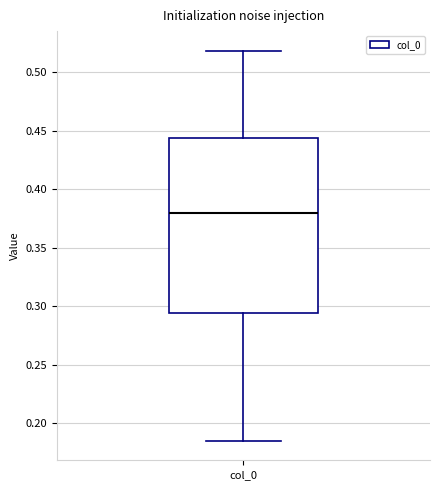

Read this box plot against the y-axis: the position of the median line, the range covered by the box, and the ends of both whiskers. The values are not printed on the chart, so give them approximately, as read against the axis.

median 0.380, box 0.295 to 0.445, whiskers 0.185 to 0.520